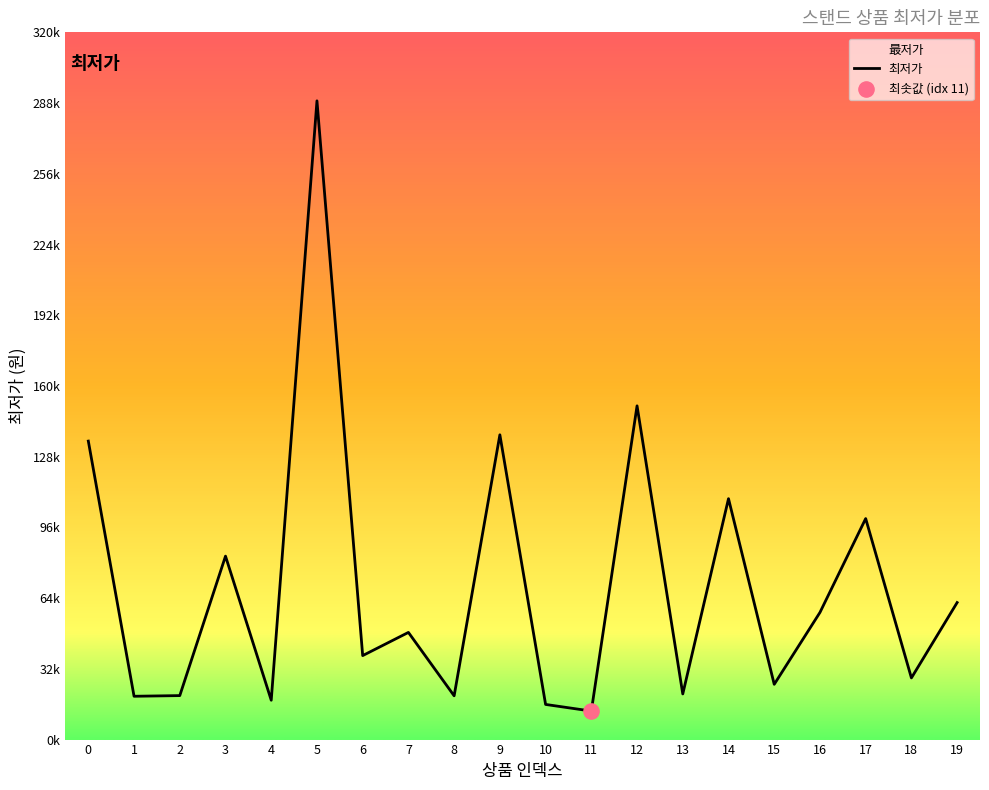

Approximately how many times larger is the value at 4 compared to 19?

0.3